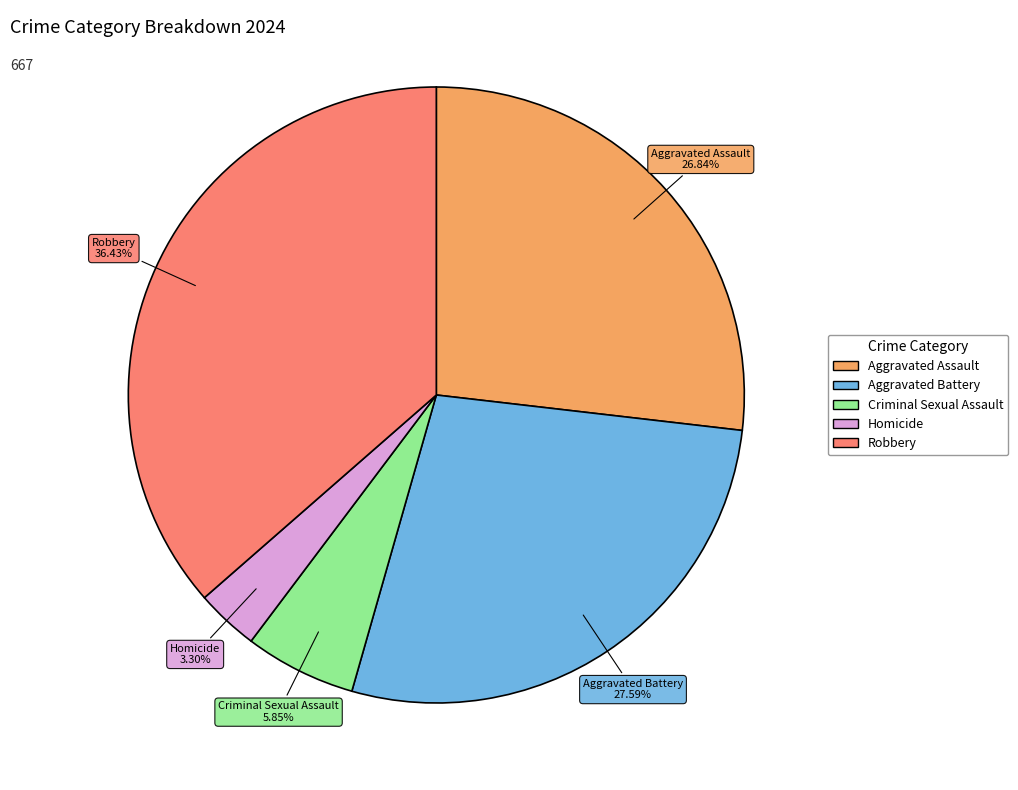

The Homicide slice represents 18% of the pie. True or false?

False